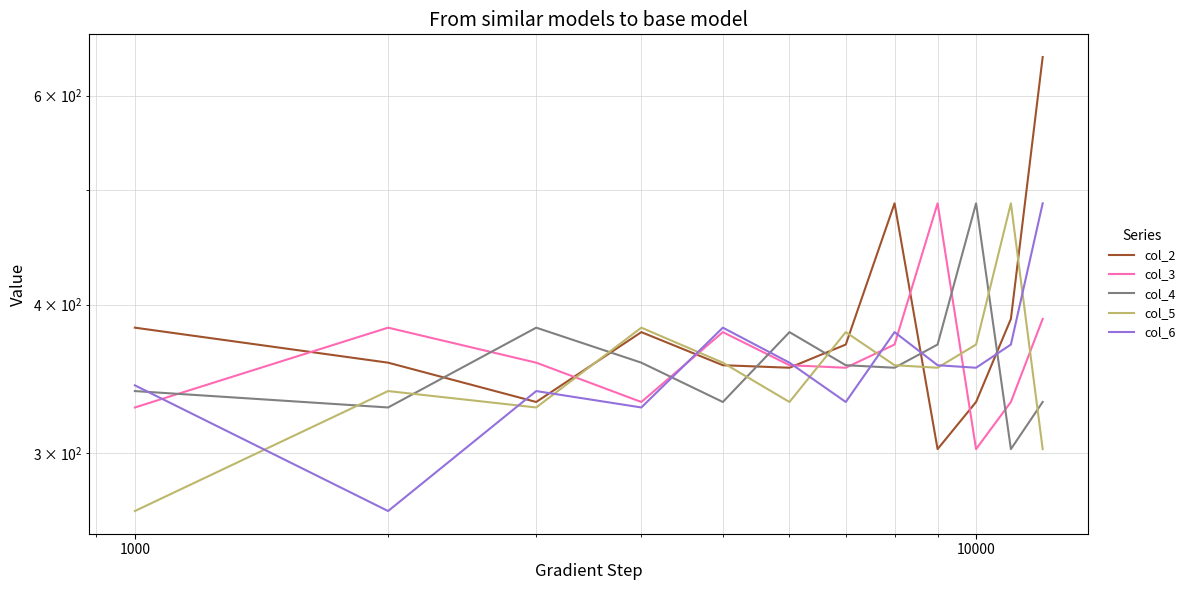

Reading left to right, what are all the values shown in this chart?

col_2: 382.5	357.4	331.1	379.2	355.6	353.9	370.2	486.8	302.2	331.1	389.0	646.6
col_3: 327.6	382.5	357.4	331.1	379.2	355.6	353.9	370.2	486.8	302.2	331.1	389.0
col_4: 338.2	327.6	382.5	357.4	331.1	379.2	355.6	353.9	370.2	486.8	302.2	331.1
col_5: 268.0	338.2	327.6	382.5	357.4	331.1	379.2	355.6	353.9	370.2	486.8	302.2
col_6: 342.0	268.0	338.2	327.6	382.5	357.4	331.1	379.2	355.6	353.9	370.2	486.8